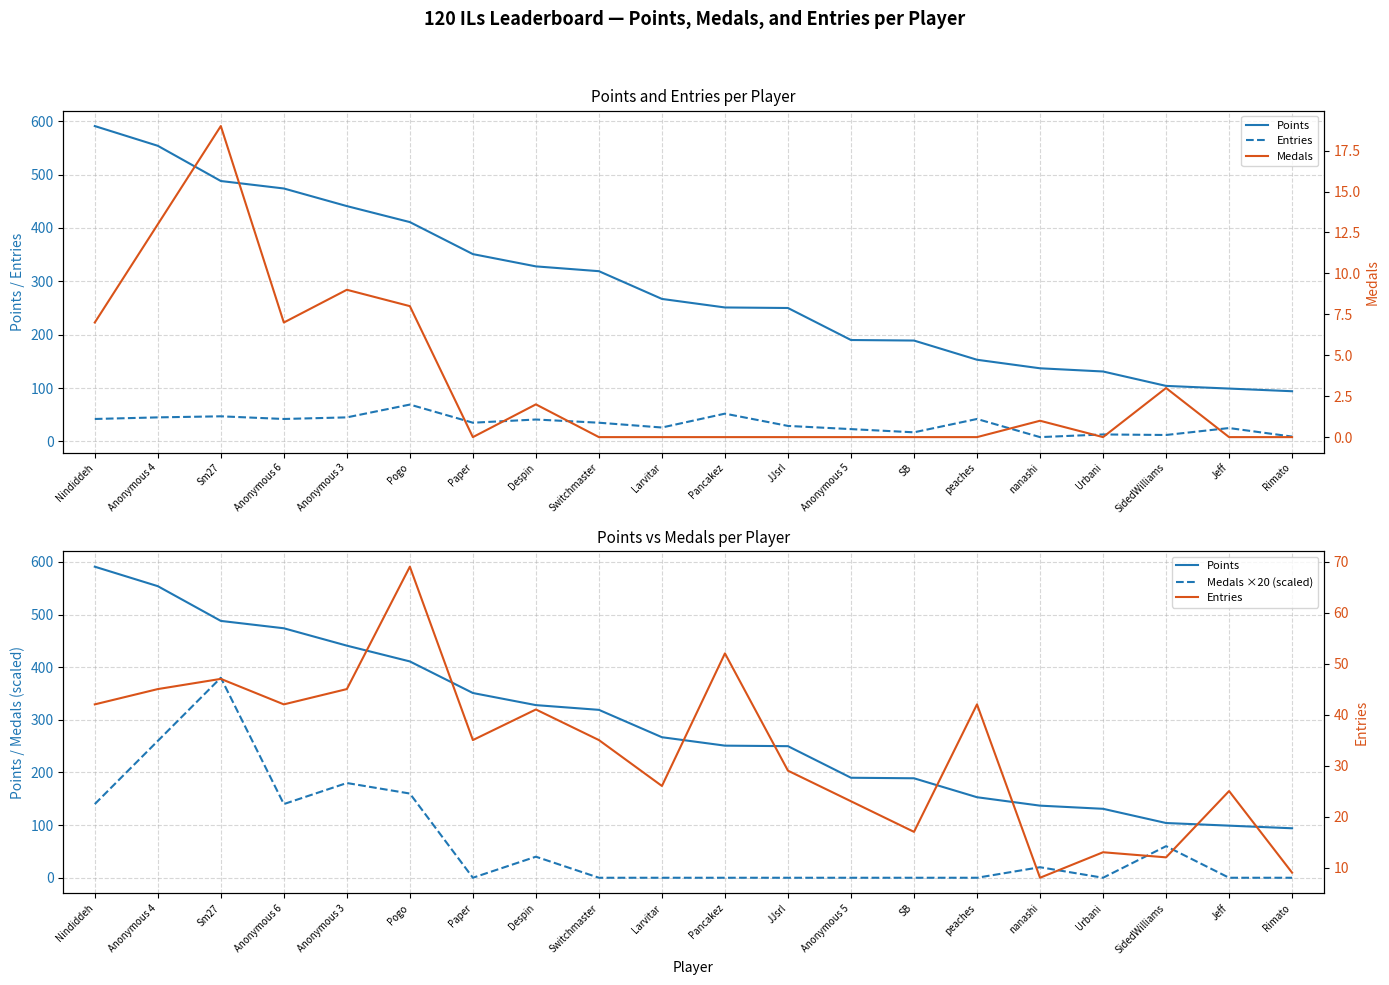

True or false: Entries and Medals intersect in this chart.

False